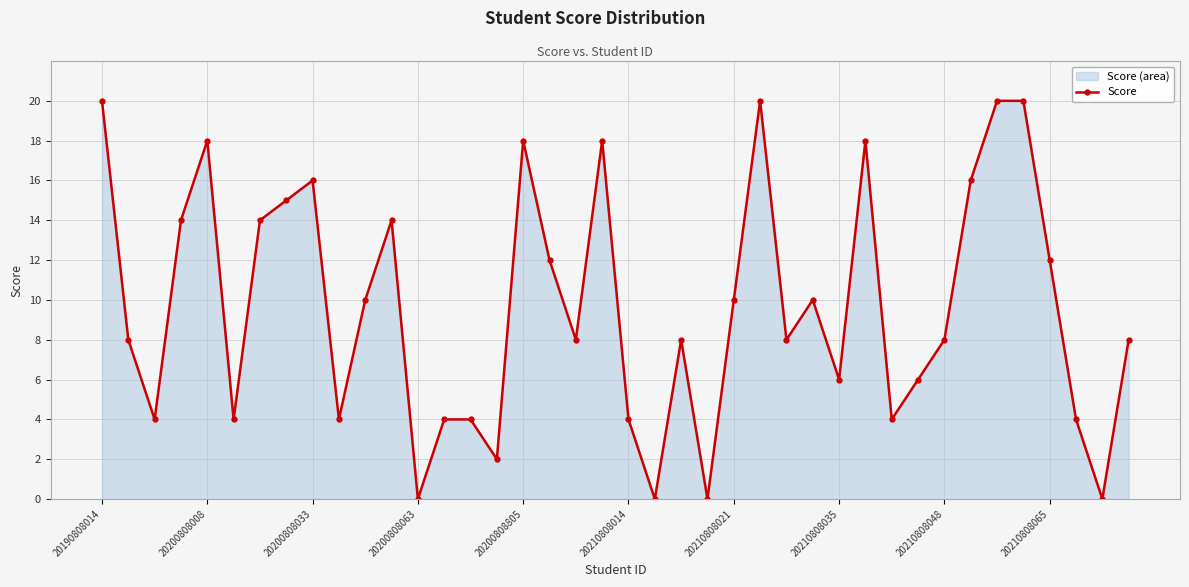

What is the sum of the values at 20200808805 and 20200808063?

18